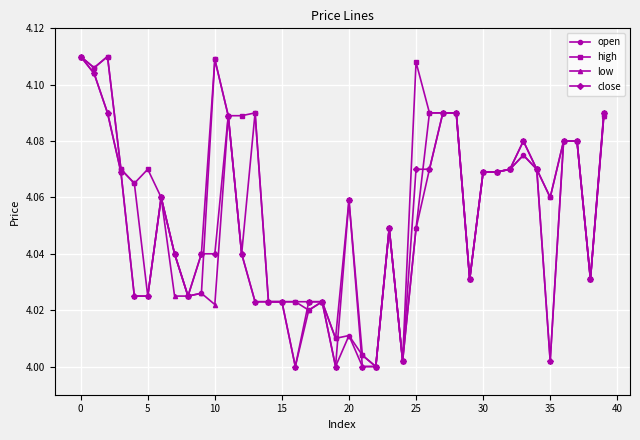

List the series in order of their overall mean, lowest first.

low, close, open, high